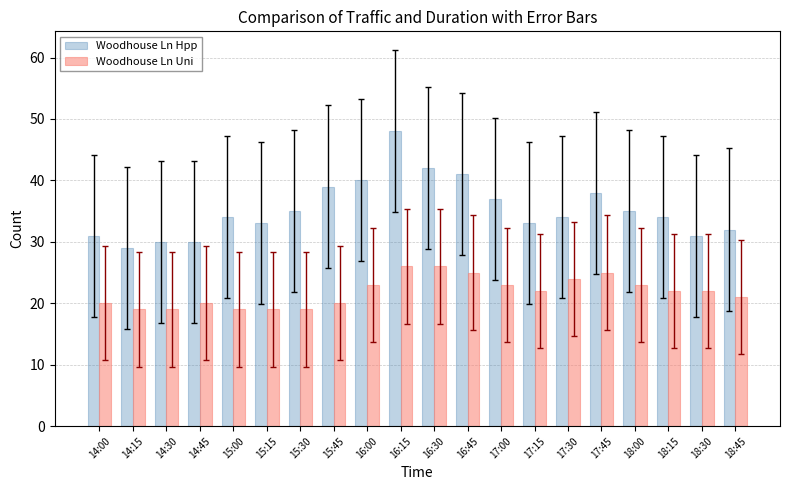

At which label does Woodhouse Ln Hpp reach its peak?

16:15